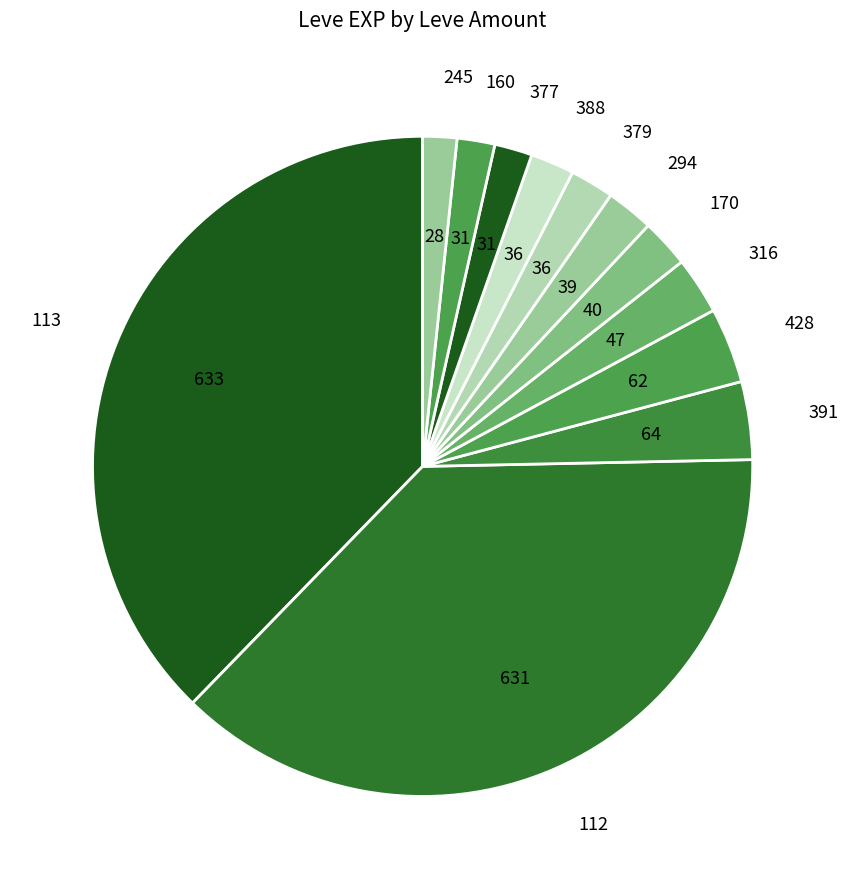

Approximately how many times larger is the value at 245 compared to 316?

0.6